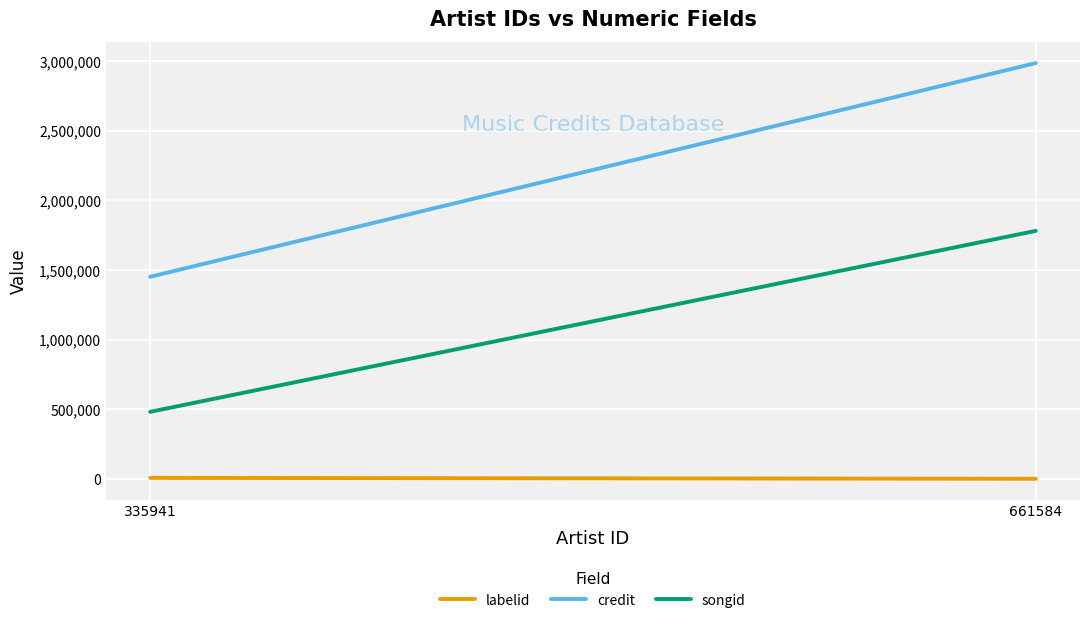

Which series has the largest total across all categories?

credit